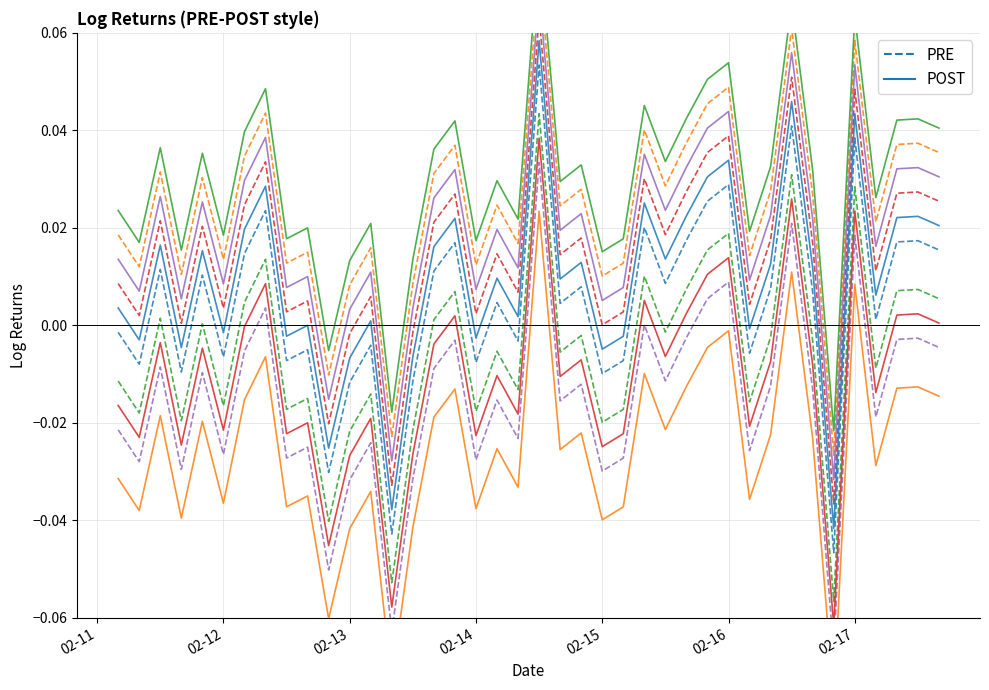

How many interior local valleys does the POST series have?

14